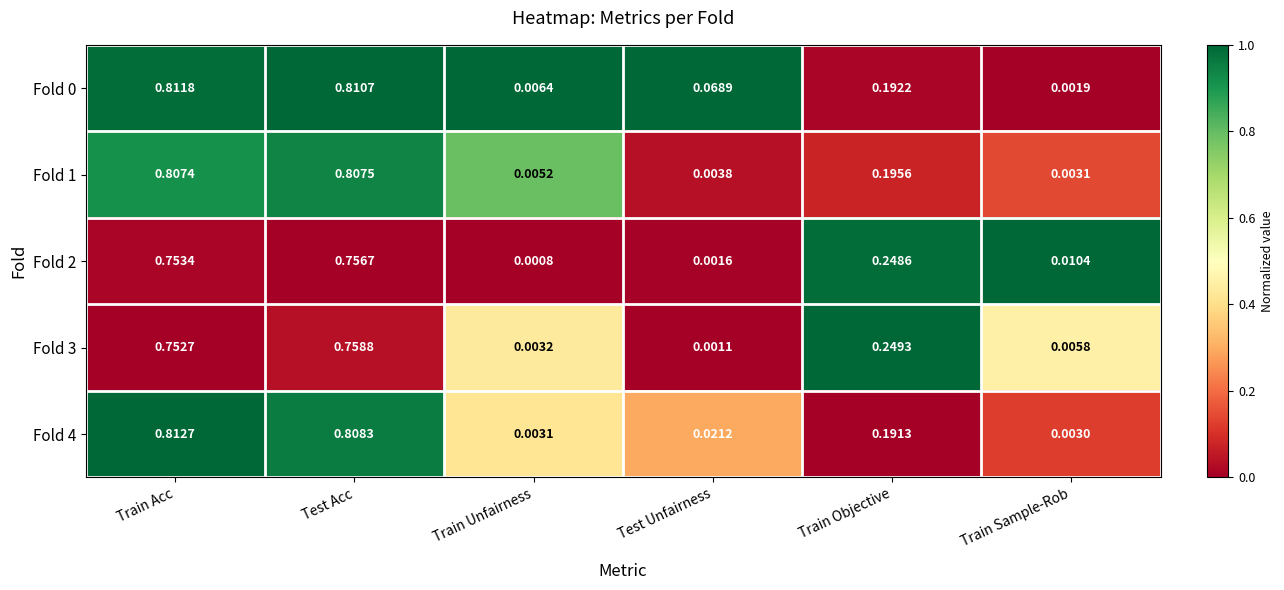

At which category does the chart reach its peak across all series?

Train Acc